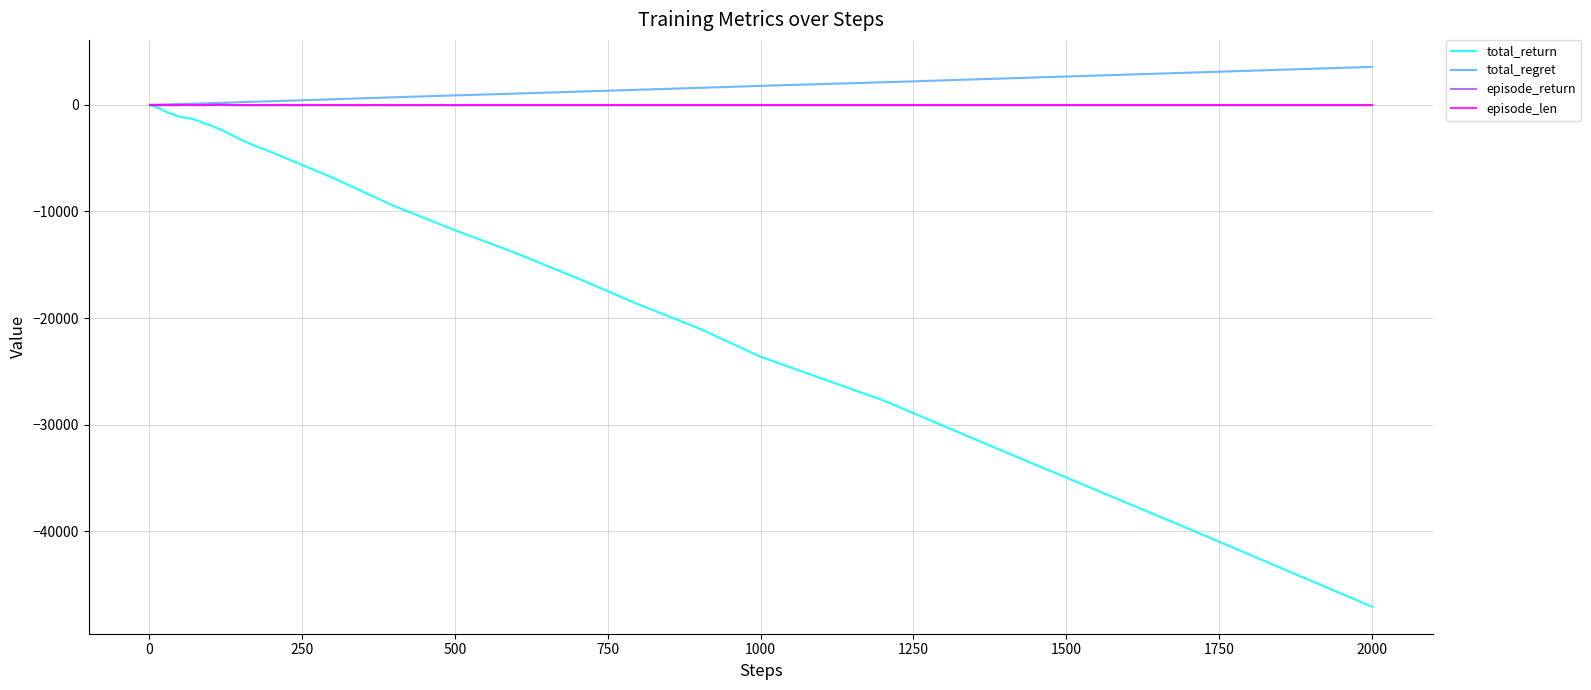

What is the smallest value displayed?

-47100